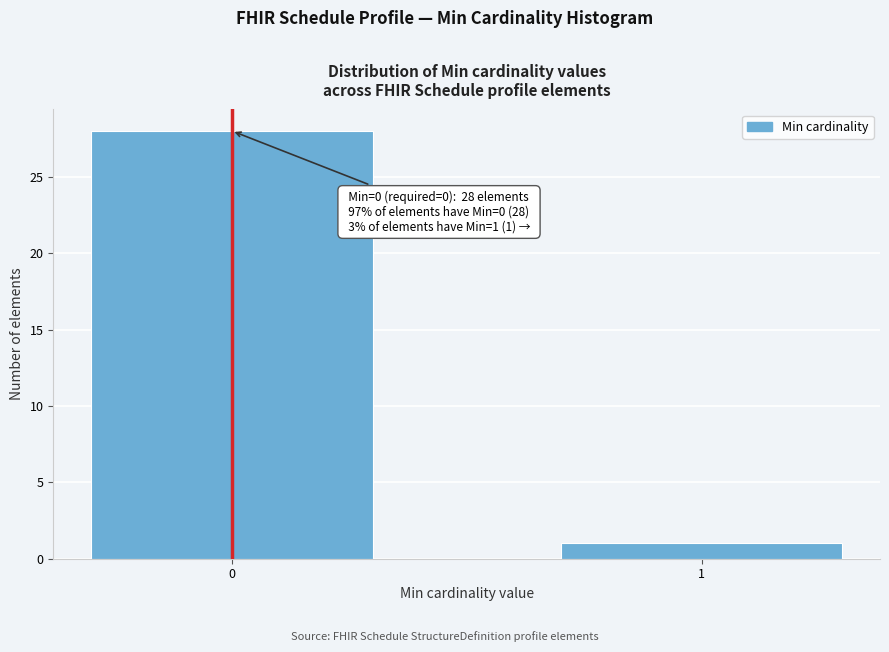

Reading left to right, extract all data points from this chart.

28	1